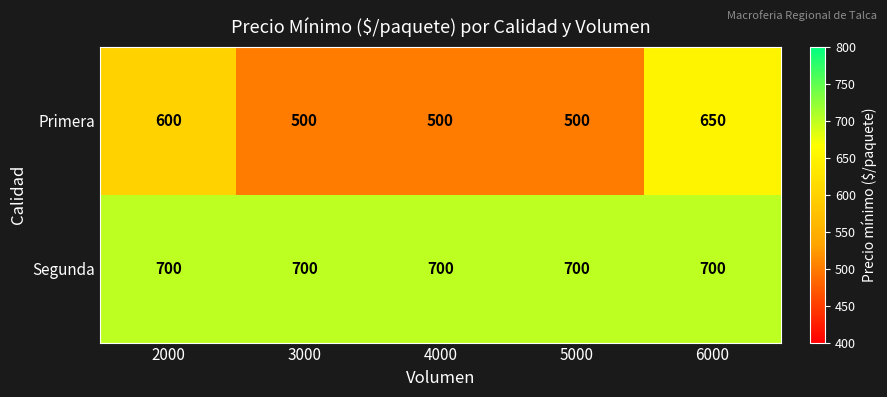

Count the number of data series in this chart.

2